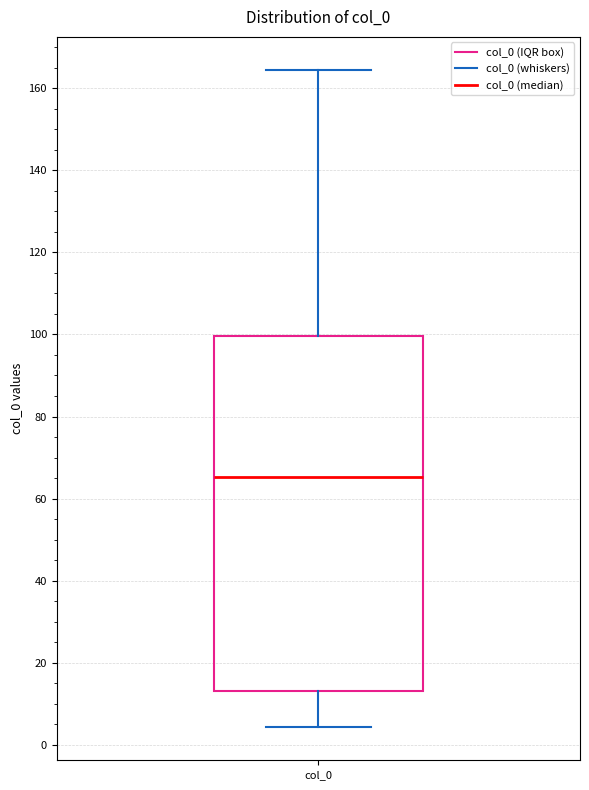

Transcribe this box plot: give where the median line is, the range the box spans, and where the two whiskers end, as read against the y-axis. The values are not printed on the chart, so give them approximately, as read against the axis.

median 66, box 14 to 100, whiskers 4 to 164